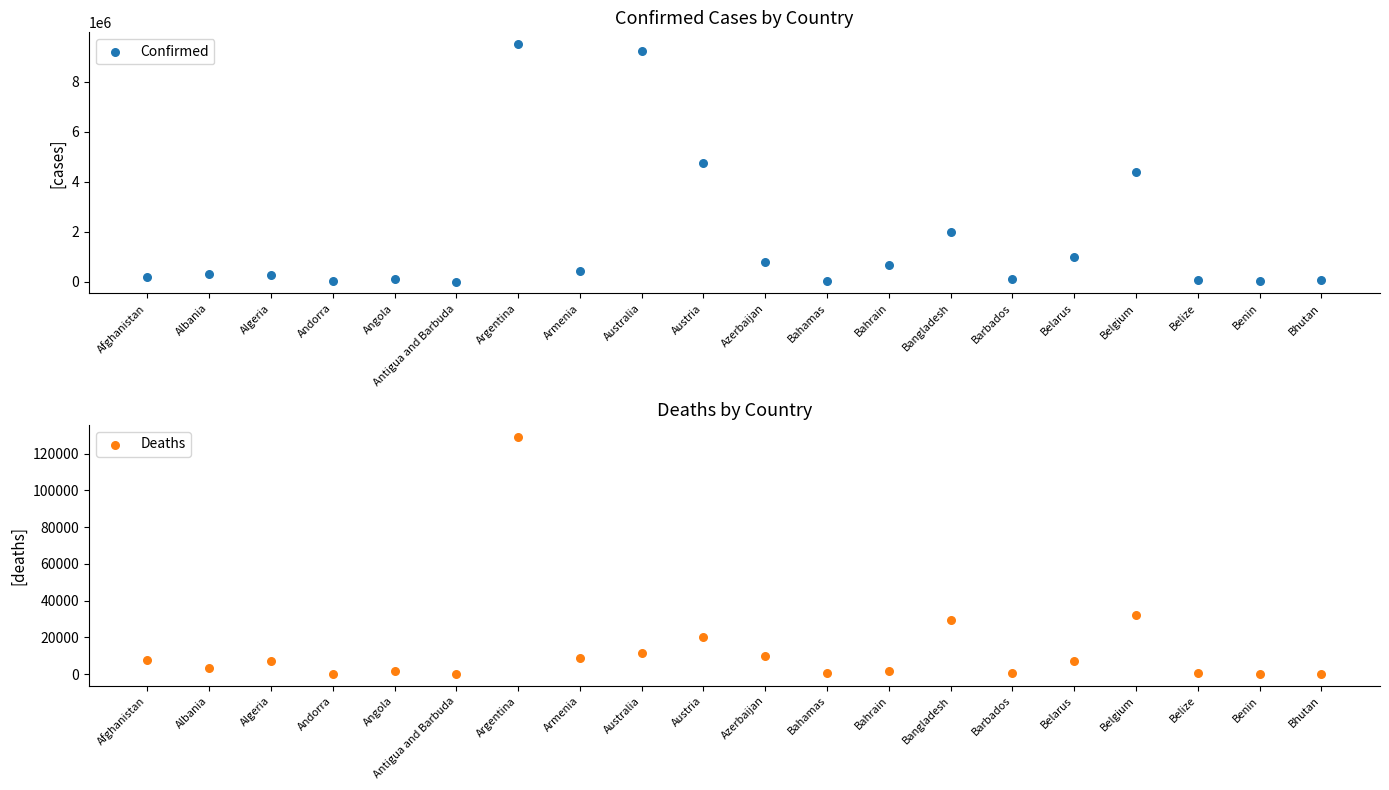

Is the value of Confirmed at Belgium greater than the value of Deaths at Benin?

Yes